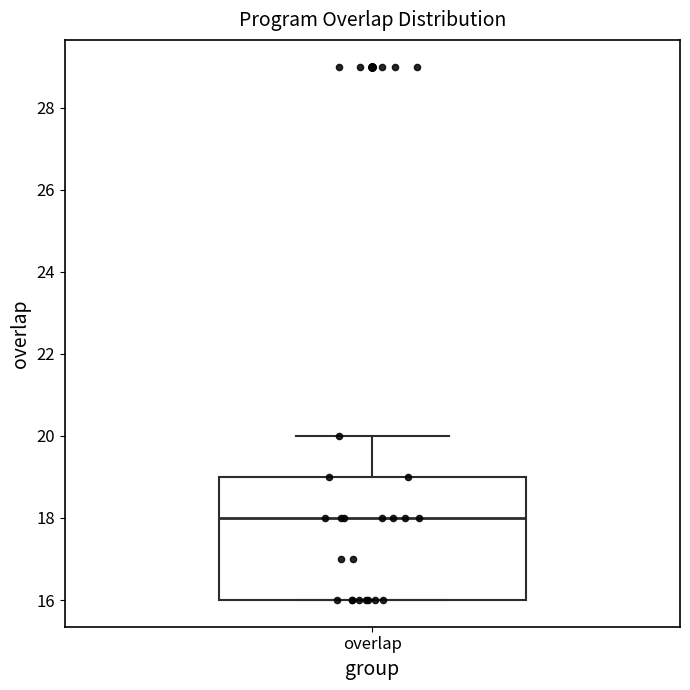

Where is the lower edge of the box for overlap on the y-axis? The values are not printed on the chart, so give them approximately, as read against the axis.

16